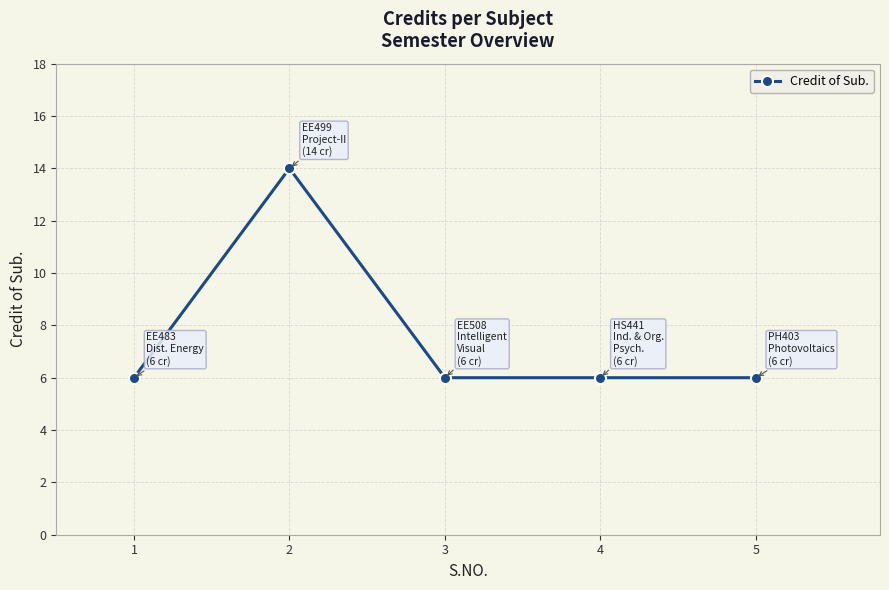

Reading left to right, what are all the values shown in this chart?

6	14	6	6	6